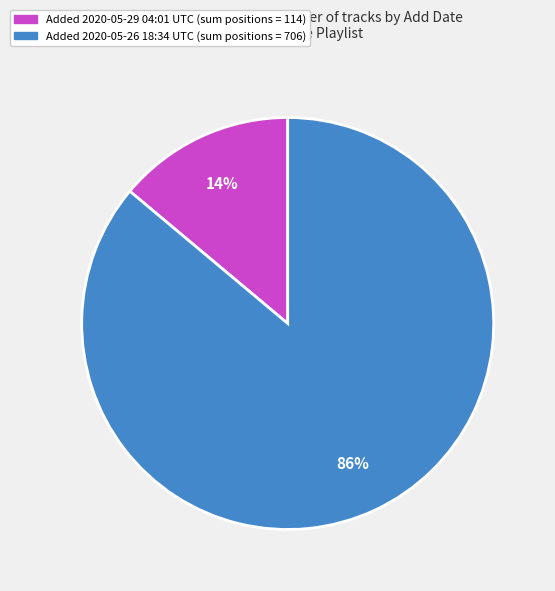

To the nearest percent, what is the difference between the largest and smallest slice percentages?

72%